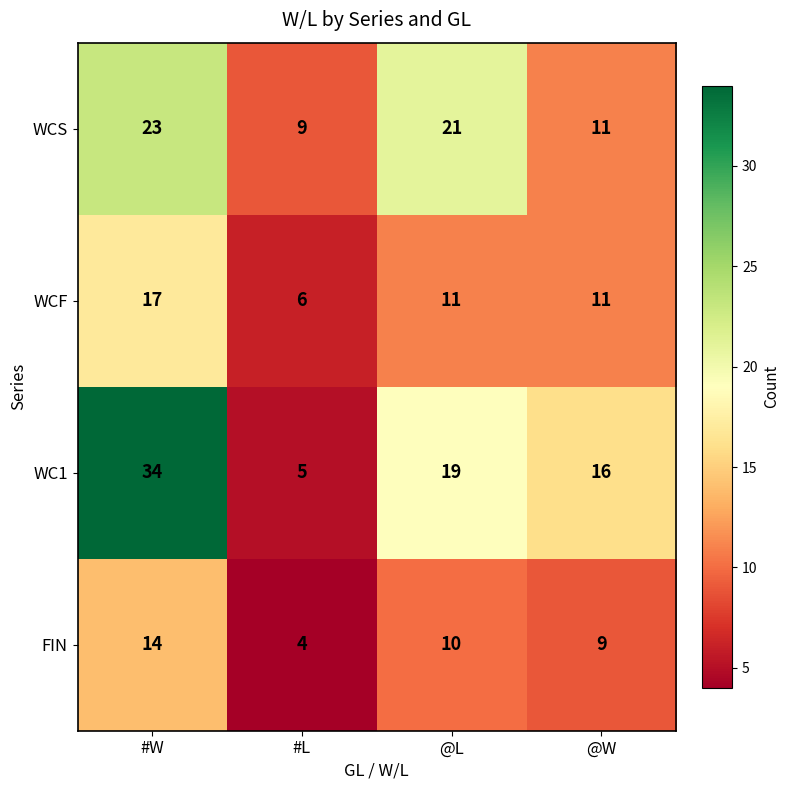

What is the total value across all series at #L?

24